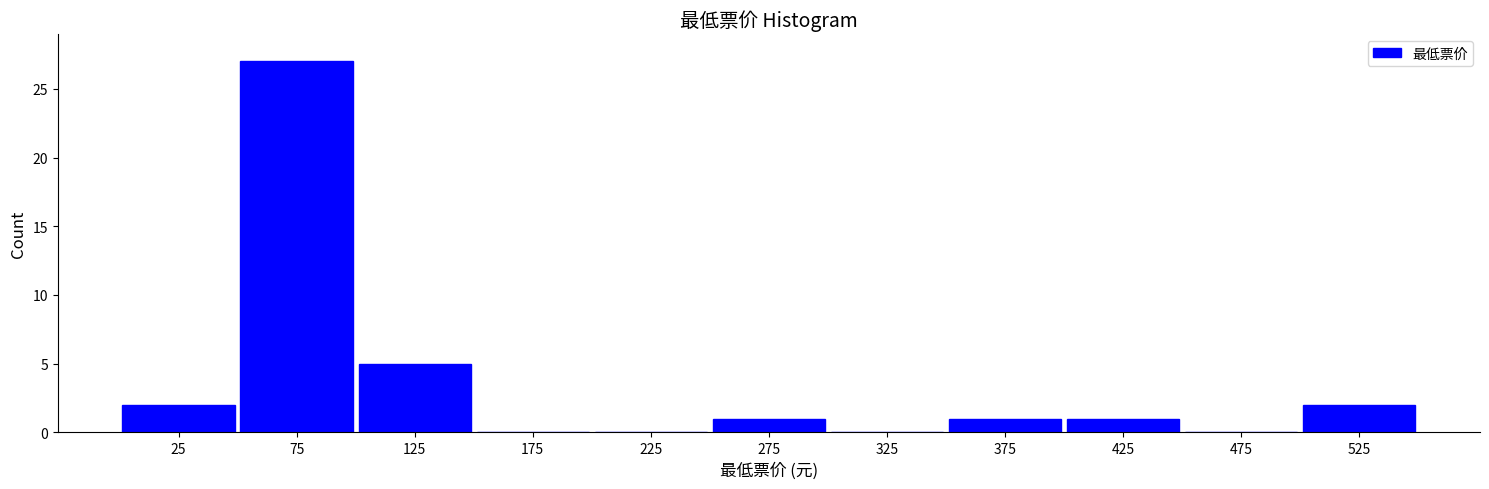

Reading left to right, transcribe this chart: for each bar, give the range it covers on the x-axis and its height. The values are not printed on the chart, so give them approximately, as read against the axis.

0 to 50: 2
50 to 100: 27
100 to 150: 5
150 to 200: 0
200 to 250: 0
250 to 300: 1
300 to 350: 0
350 to 400: 1
400 to 450: 1
450 to 500: 0
500 to 550: 2